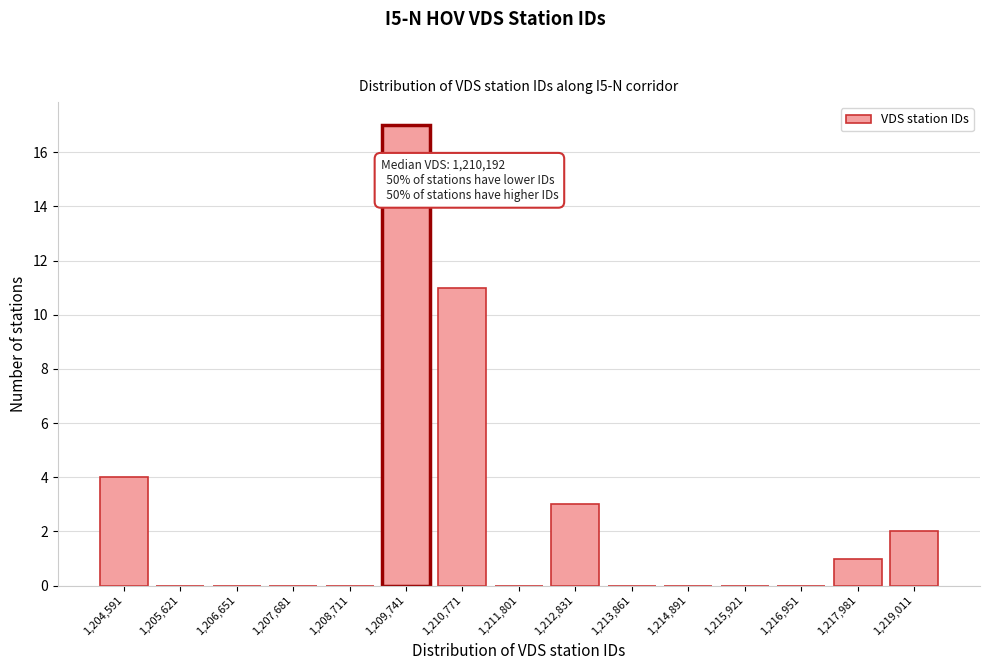

Reading right to left, list all the values displayed in this chart.

1,219,011=2	1,217,981=1	1,216,951=0	1,215,921=0	1,214,891=0	1,213,861=0	1,212,831=3	1,211,801=0	1,210,771=11	1,209,741=17	1,208,711=0	1,207,681=0	1,206,651=0	1,205,621=0	1,204,591=4